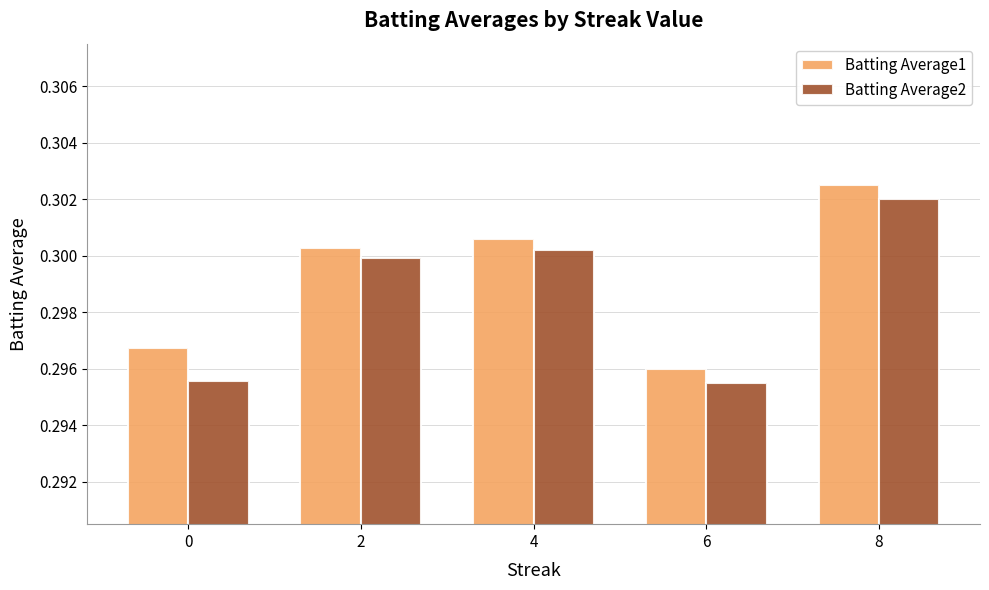

What is the total value across all series at 8?

0.6